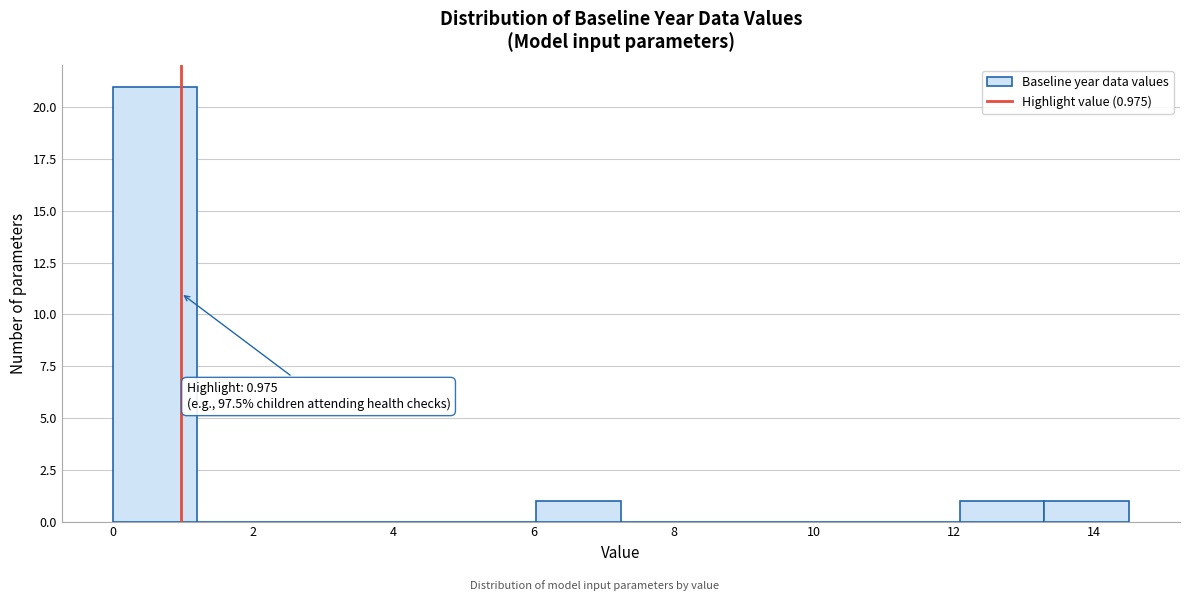

Which range on the x-axis has the tallest bar?

0.0 to 1.2